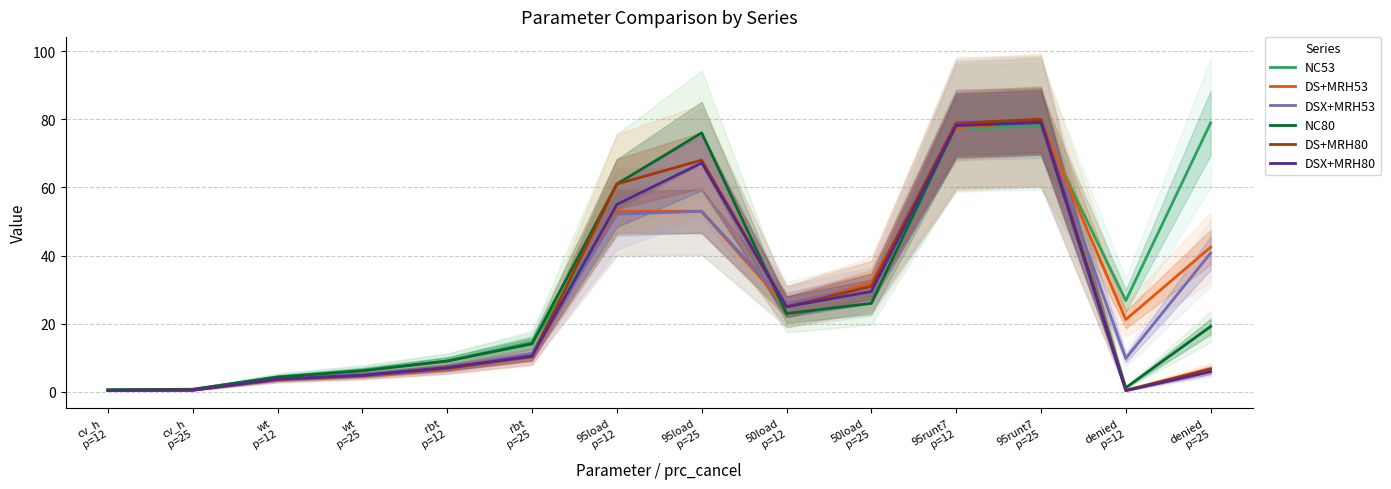

At which label is NC80 closest to 40?

50load
p=25